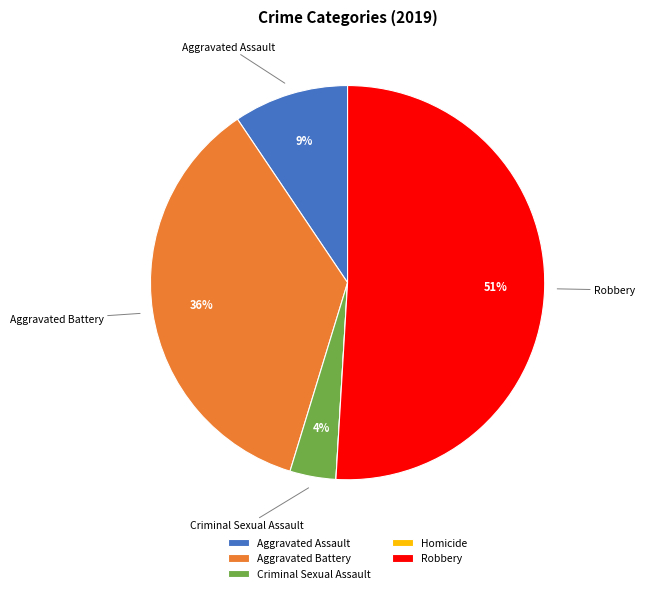

Which slice is the largest?

Robbery